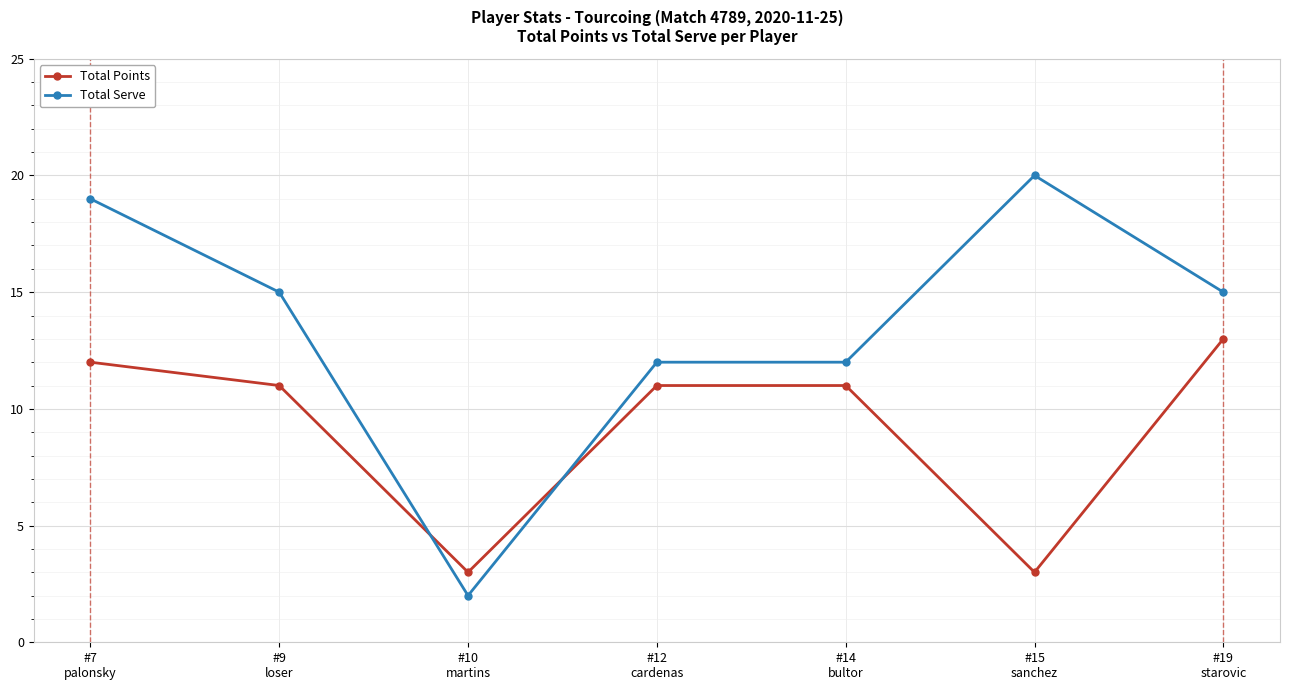

In Total Points, how many points are lower than both neighbors (excluding endpoints)?

2